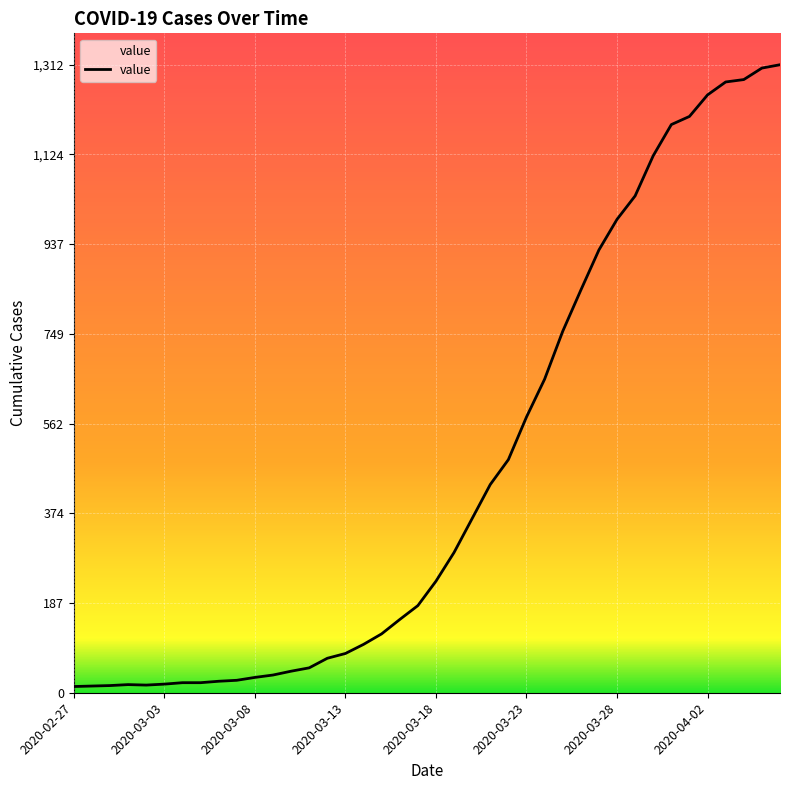

What is the maximum value shown in the chart?

1312